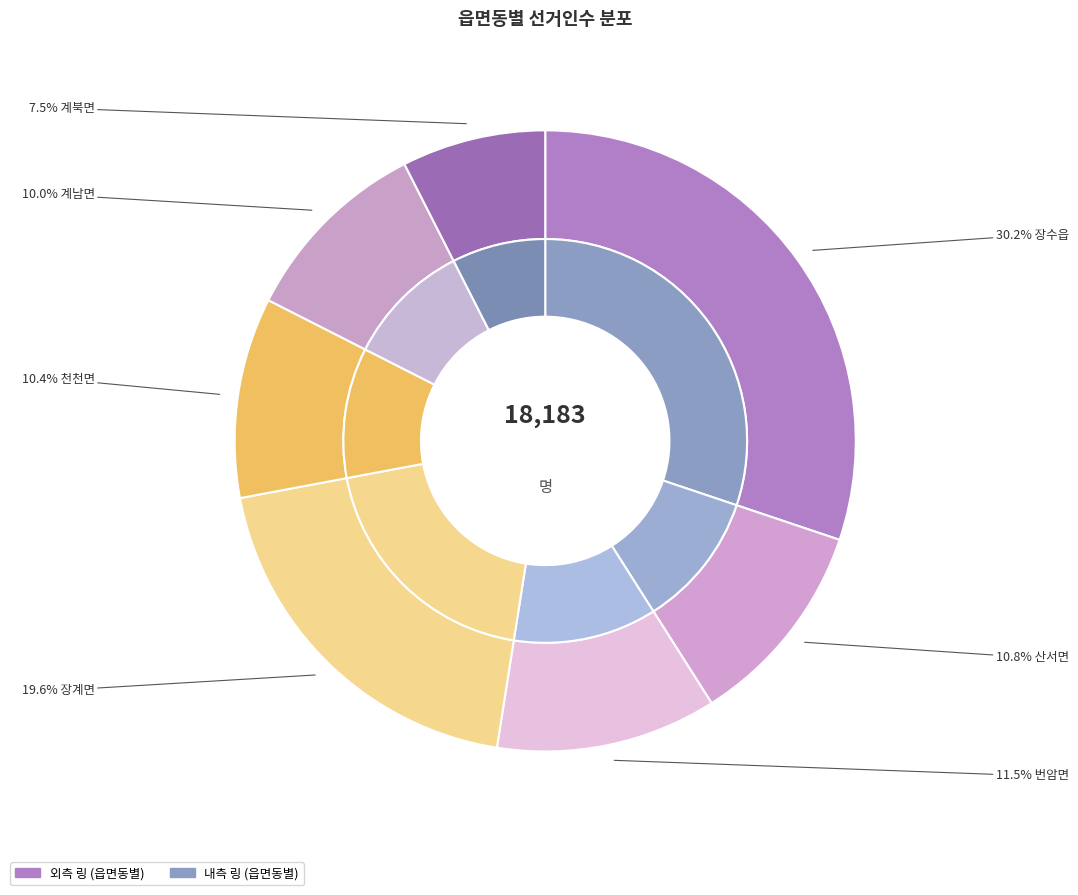

How many slices are in this pie chart?

7